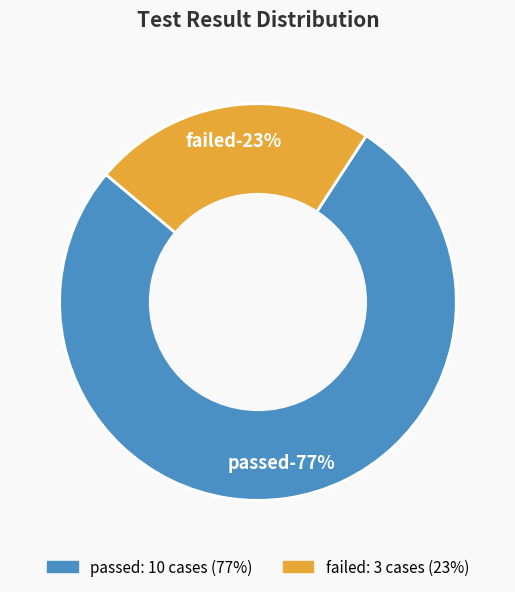

To the nearest percent, what percentage of the pie is passed?

77%